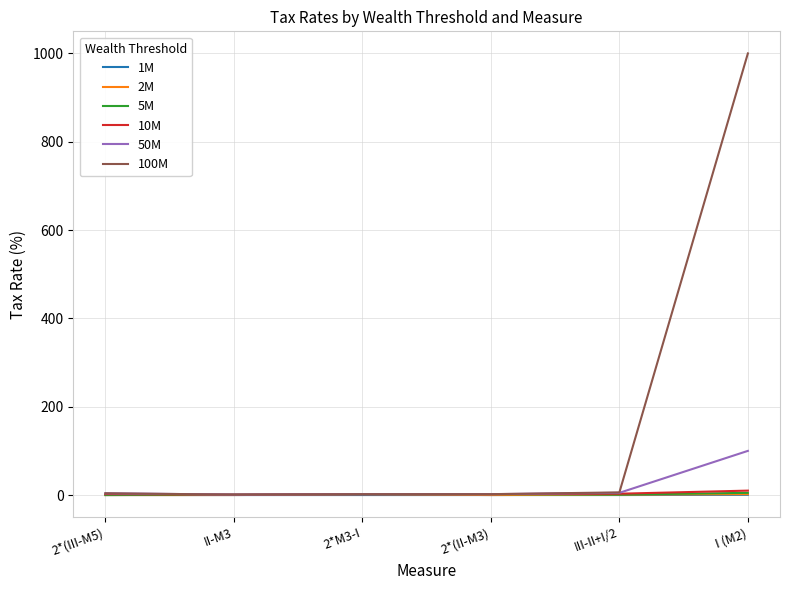

Which series has the largest range (max minus min)?

100M